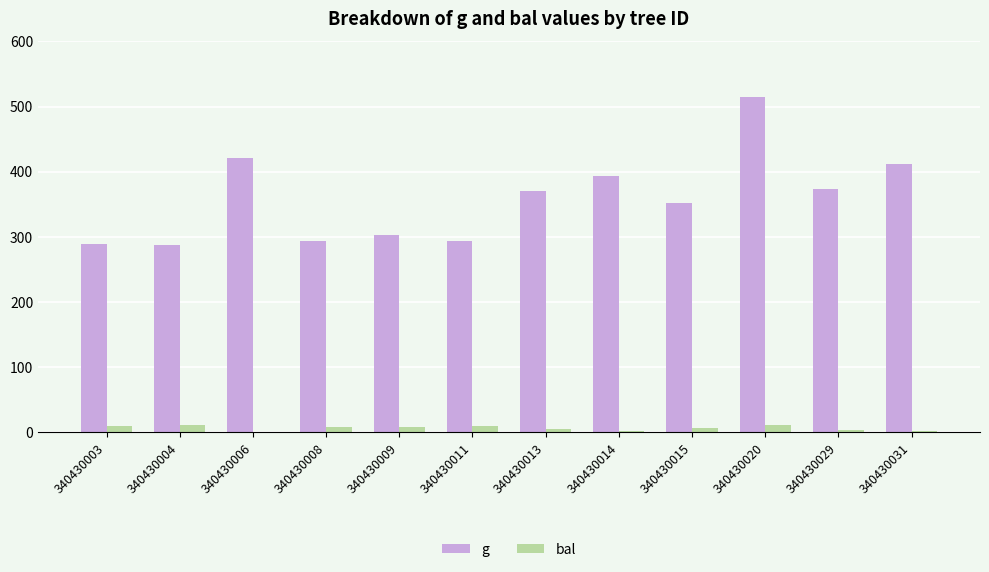

How many data points does each series have?

12